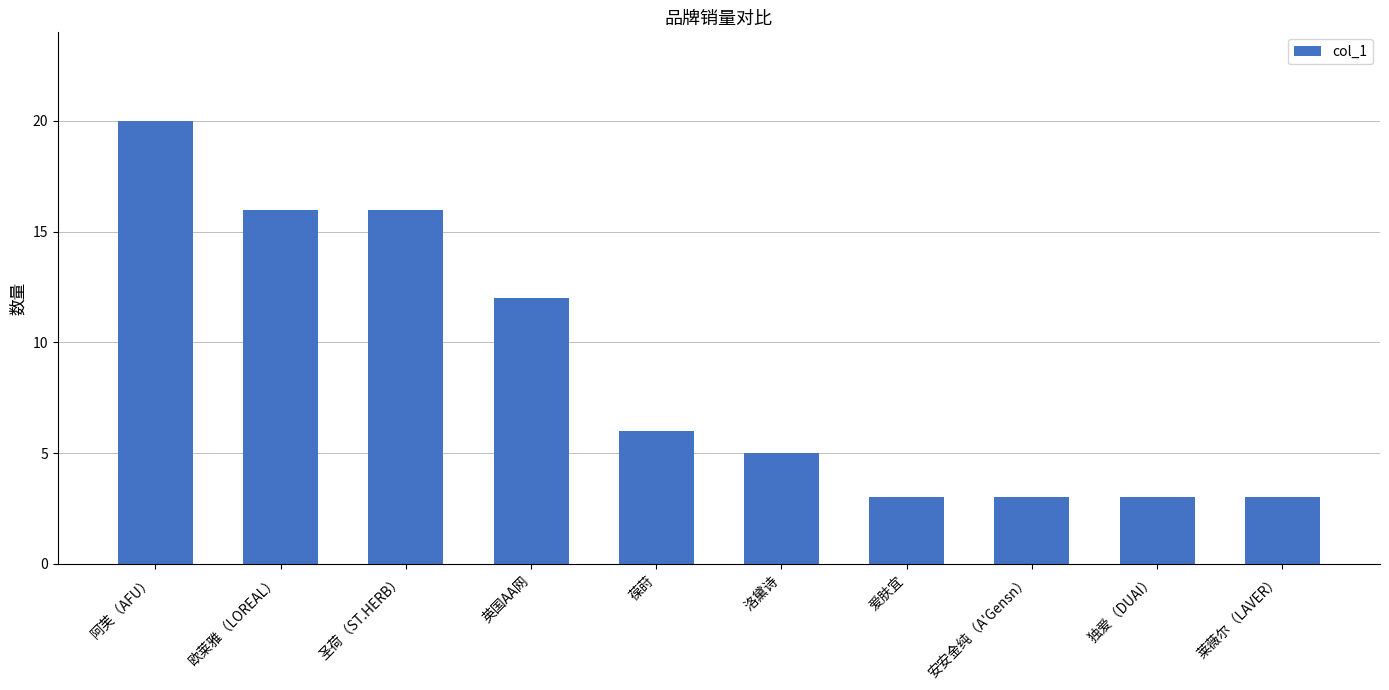

True or false: the data shows 4 at 欧莱雅（LOREAL）.

False